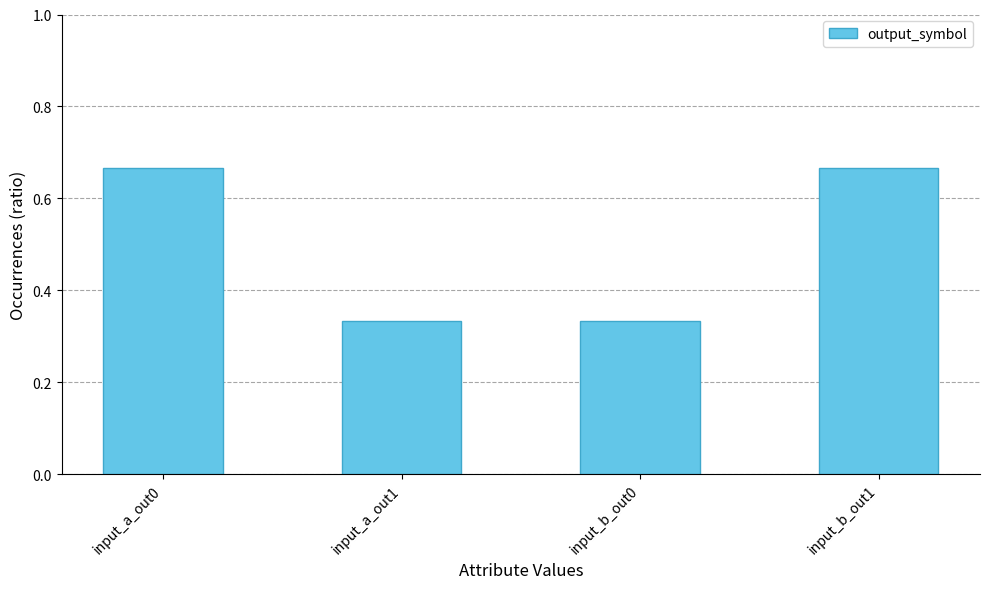

What is the average value?

0.5